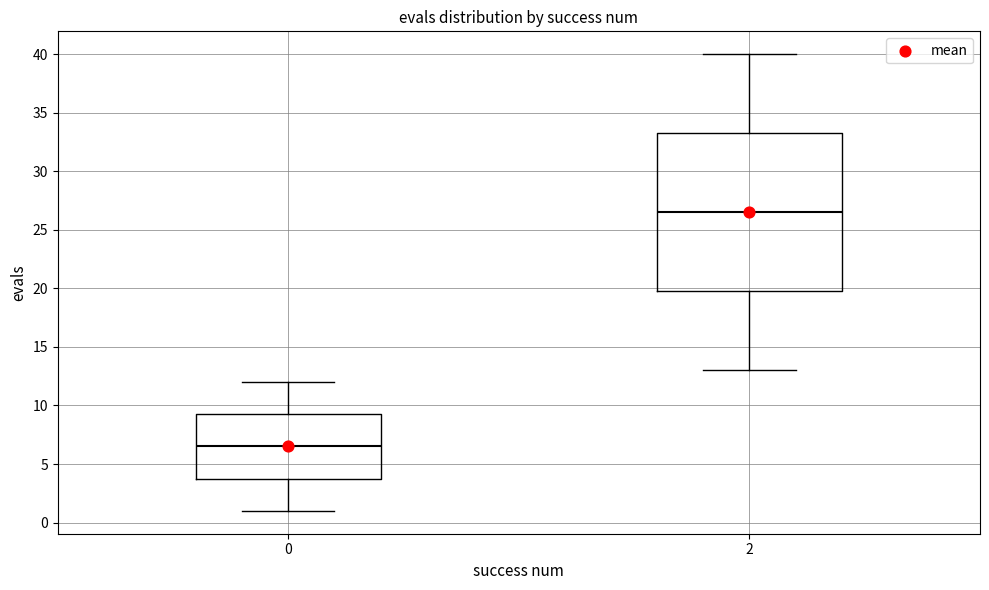

Reading left to right, transcribe this box plot: for each box, give where its median line is, the range the box spans, and where its two whiskers end, as read against the y-axis. The values are not printed on the chart, so give them approximately, as read against the axis.

0: median 6.5, box 4.0 to 9.5, whiskers 1.0 to 12.0
2: median 26.5, box 20.0 to 33.5, whiskers 13.0 to 40.0